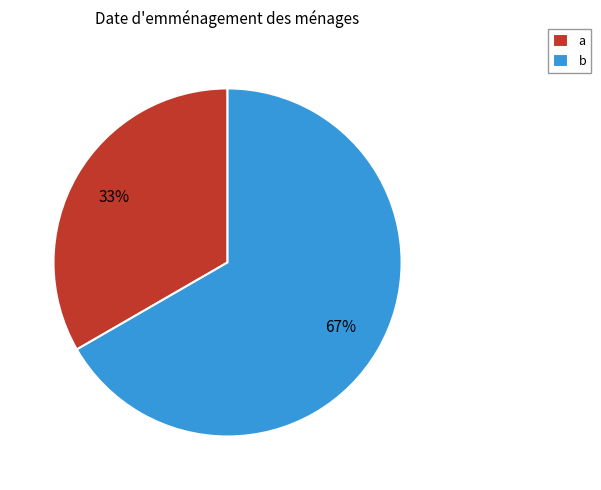

Which slice represents more than half of the pie?

b